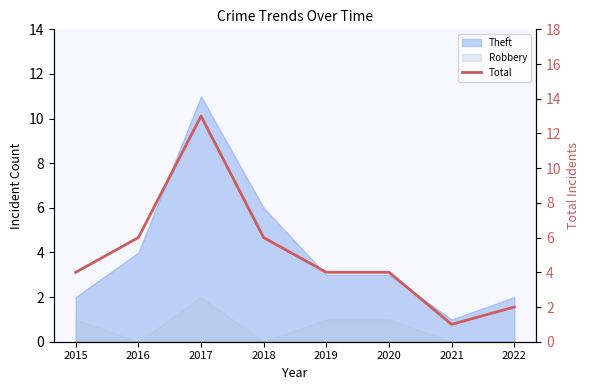

What is the difference between the second highest and minimum values?

5